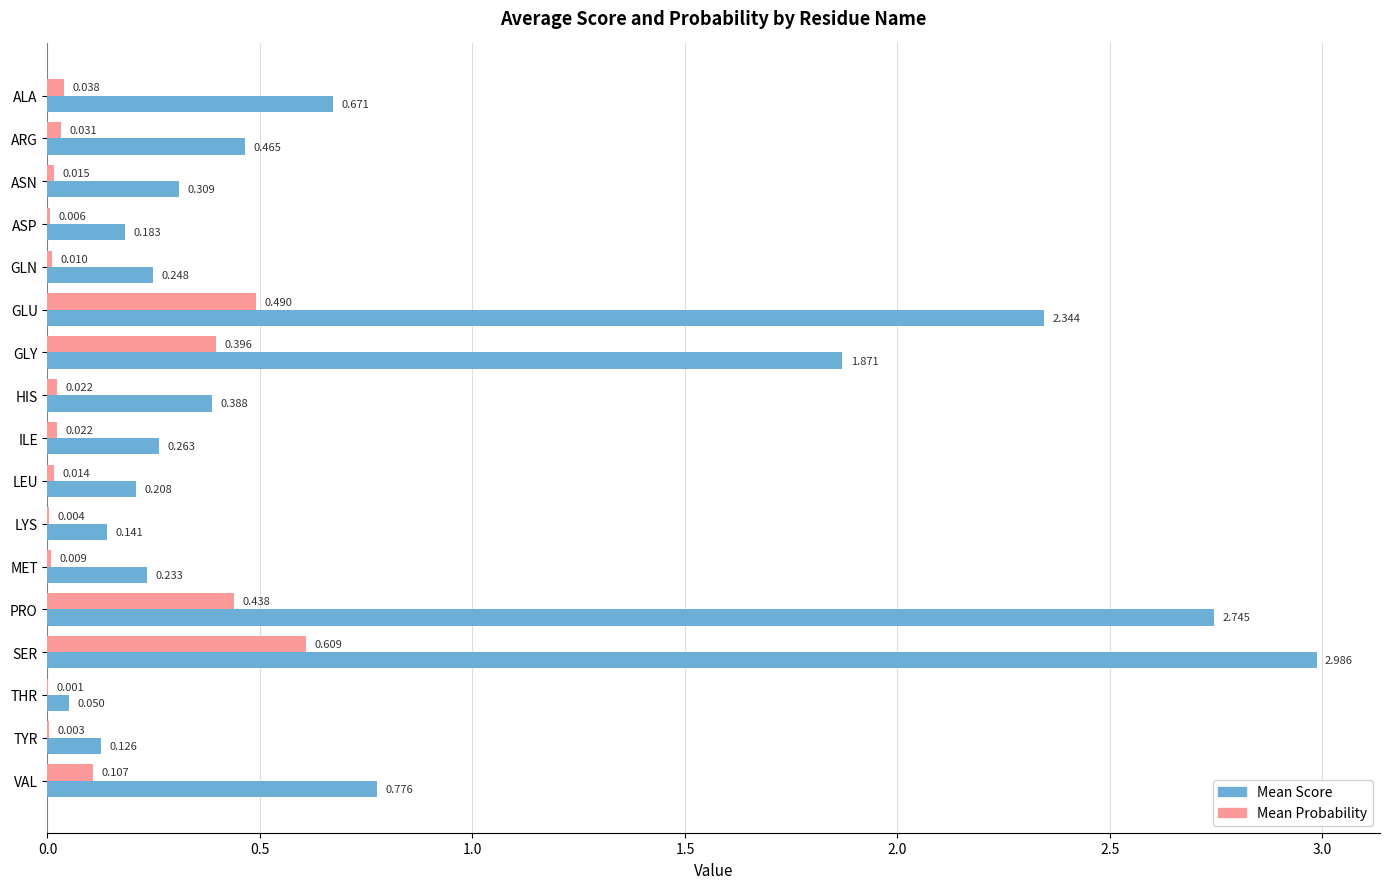

What are all the series names shown in the legend?

Mean Score, Mean Probability